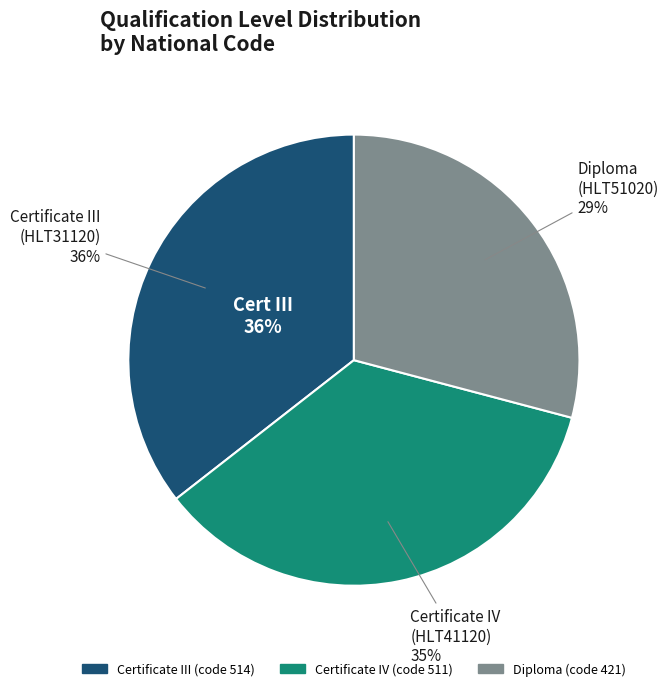

Rank the categories by value from highest to lowest.

HLT31120
Certificate III, HLT41120
Certificate IV, HLT51020
Diploma